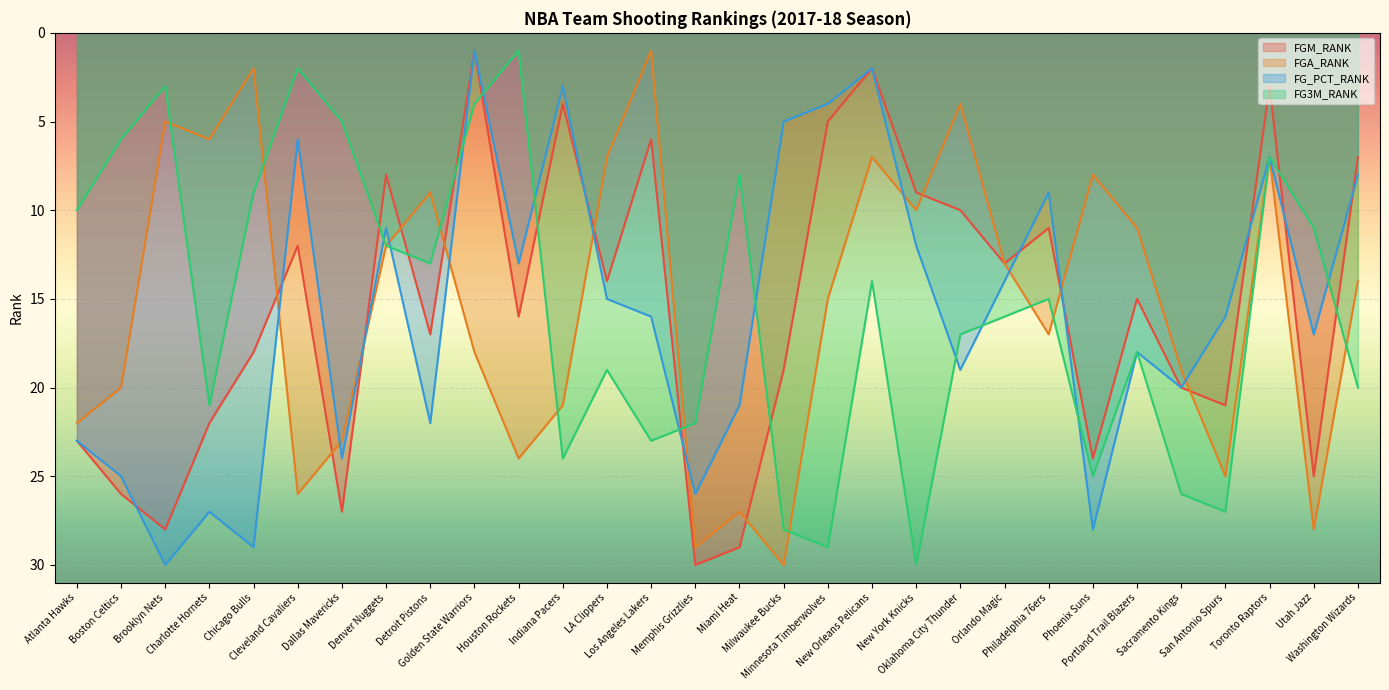

Reading left to right, list all the values displayed in this chart.

FGM_RANK: 23	26	28	22	18	12	27	8	17	1	16	4	14	6	30	29	19	5	2	9	10	13	11	24	15	20	21	3	25	7
FGA_RANK: 22	20	5	6	2	26	23	12	9	18	24	21	7	1	29	27	30	15	7	10	4	13	17	8	11	19	25	7	28	14
FG_PCT_RANK: 23	25	30	27	29	6	24	11	22	1	13	3	15	16	26	21	5	4	2	12	19	14	9	28	18	20	16	7	17	8
FG3M_RANK: 10	6	3	21	9	2	5	12	13	4	1	24	19	23	22	8	28	29	14	30	17	16	15	25	18	26	27	7	11	20